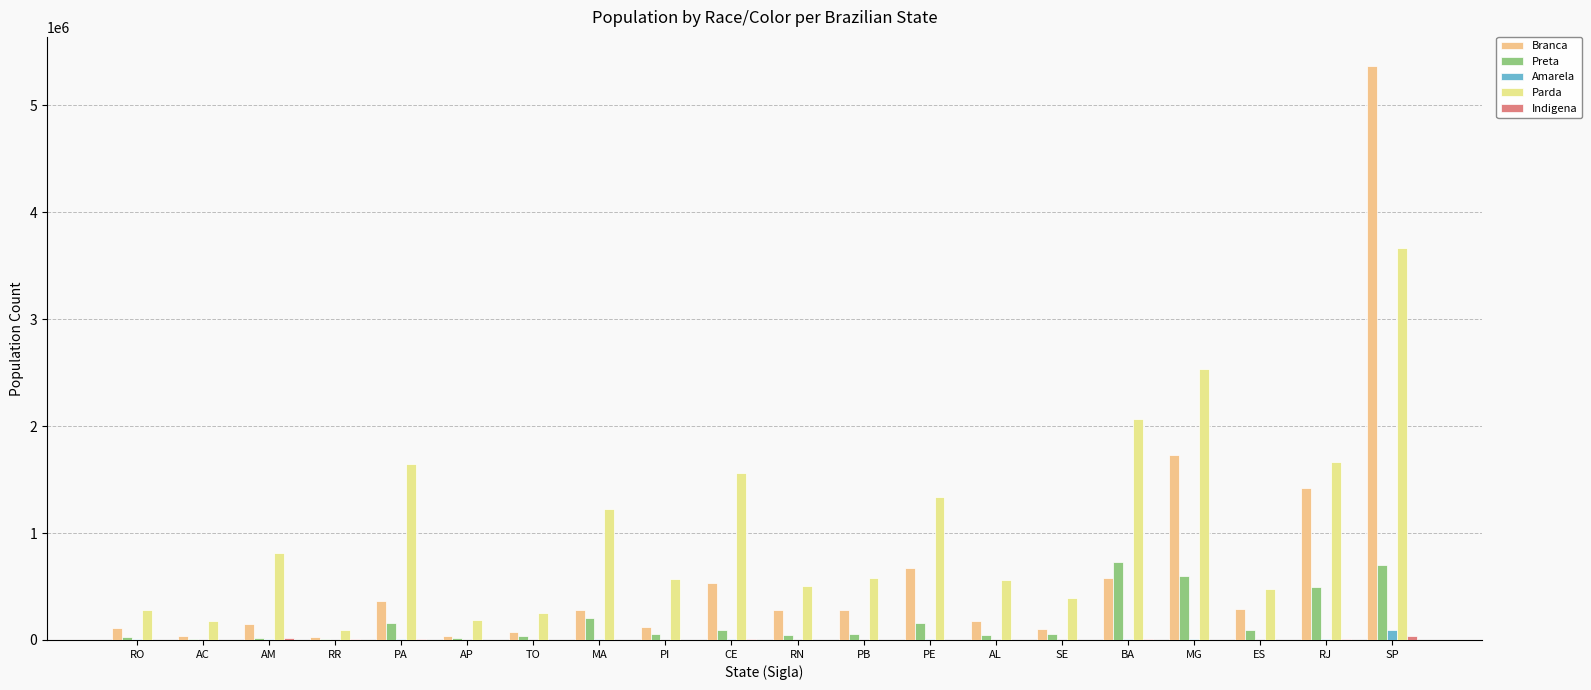

Does the chart contain stacked bars?

No